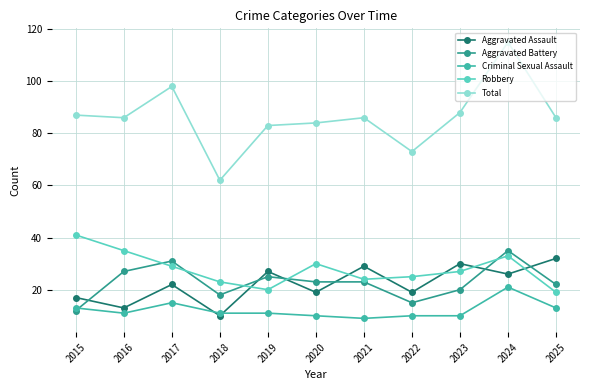

What is the difference between the maximum and minimum values in the Aggravated Battery series?

23